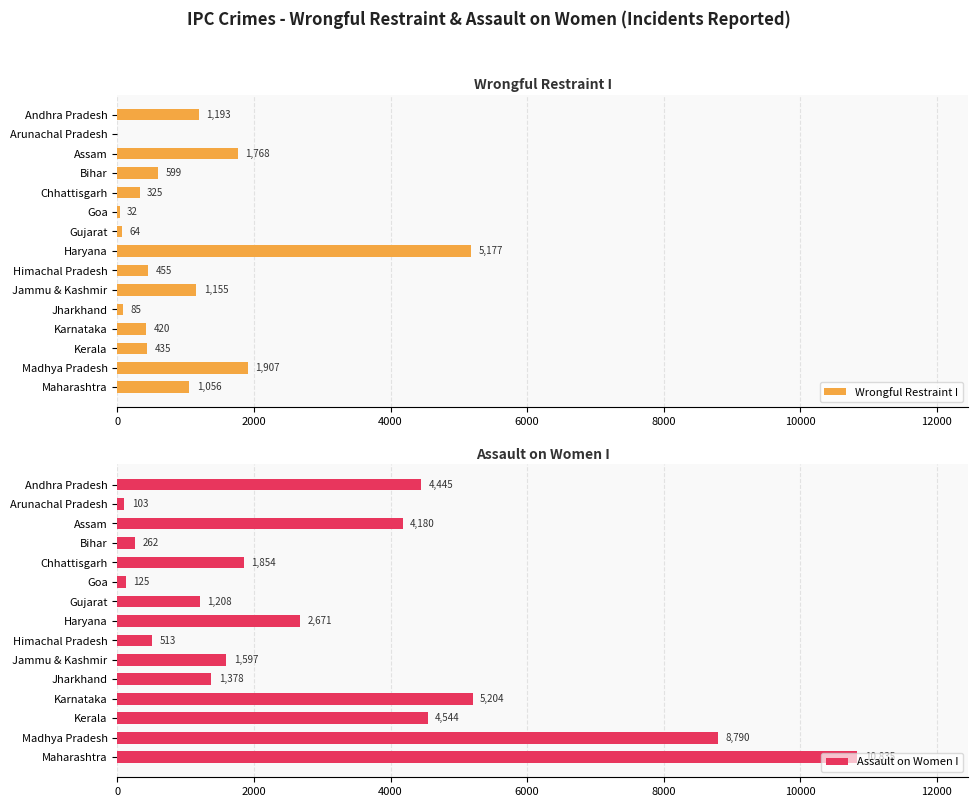

What value does the Assault on Women I series have at Kerala, to the nearest 10?

4540